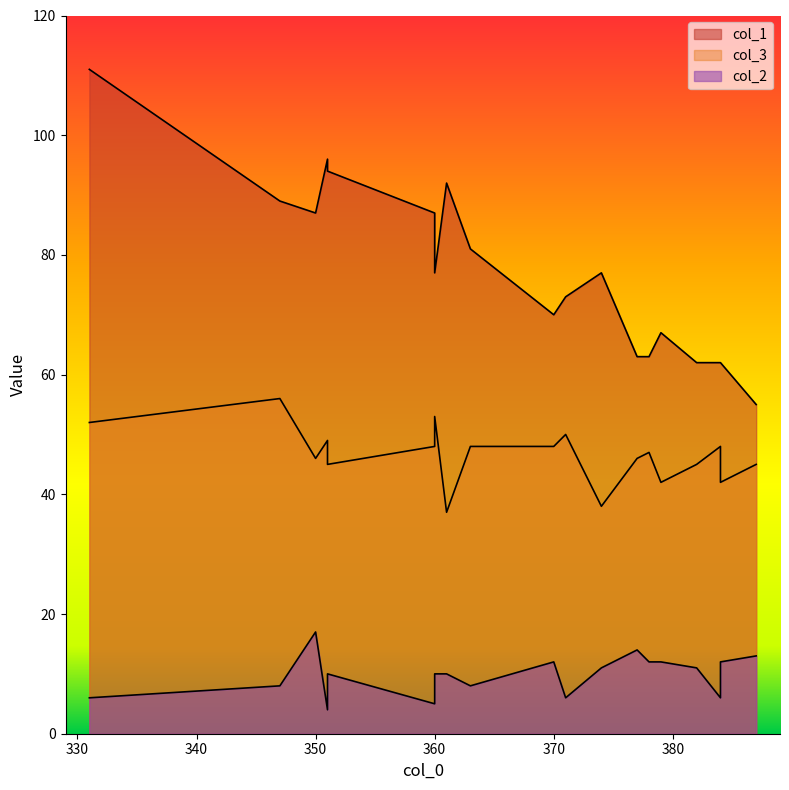

Rank the series by their average value, from lowest to highest.

col_2, col_3, col_1